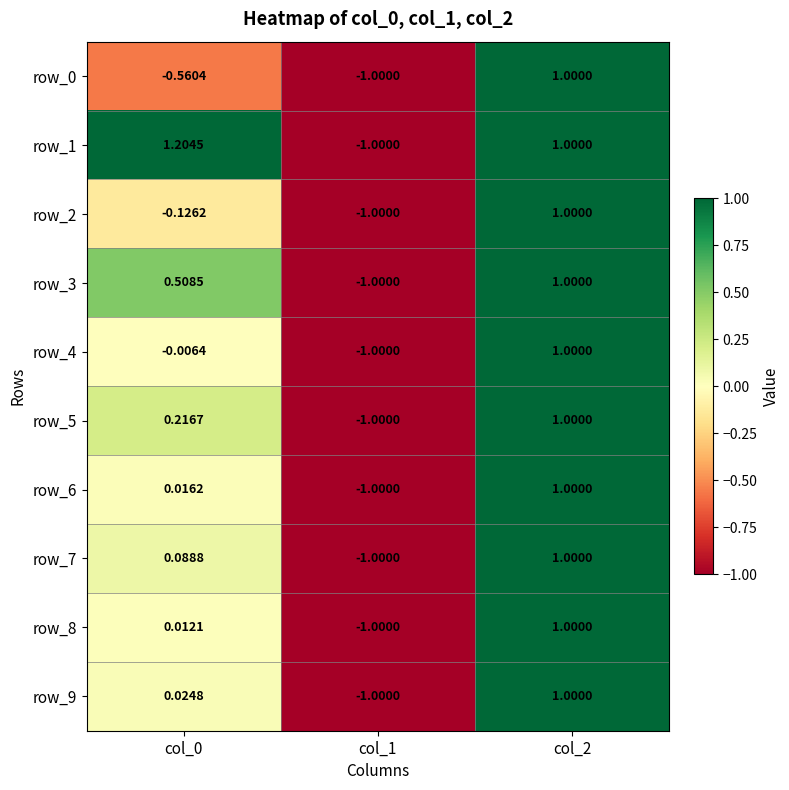

What is the total value across all series at col_1?

-10.0